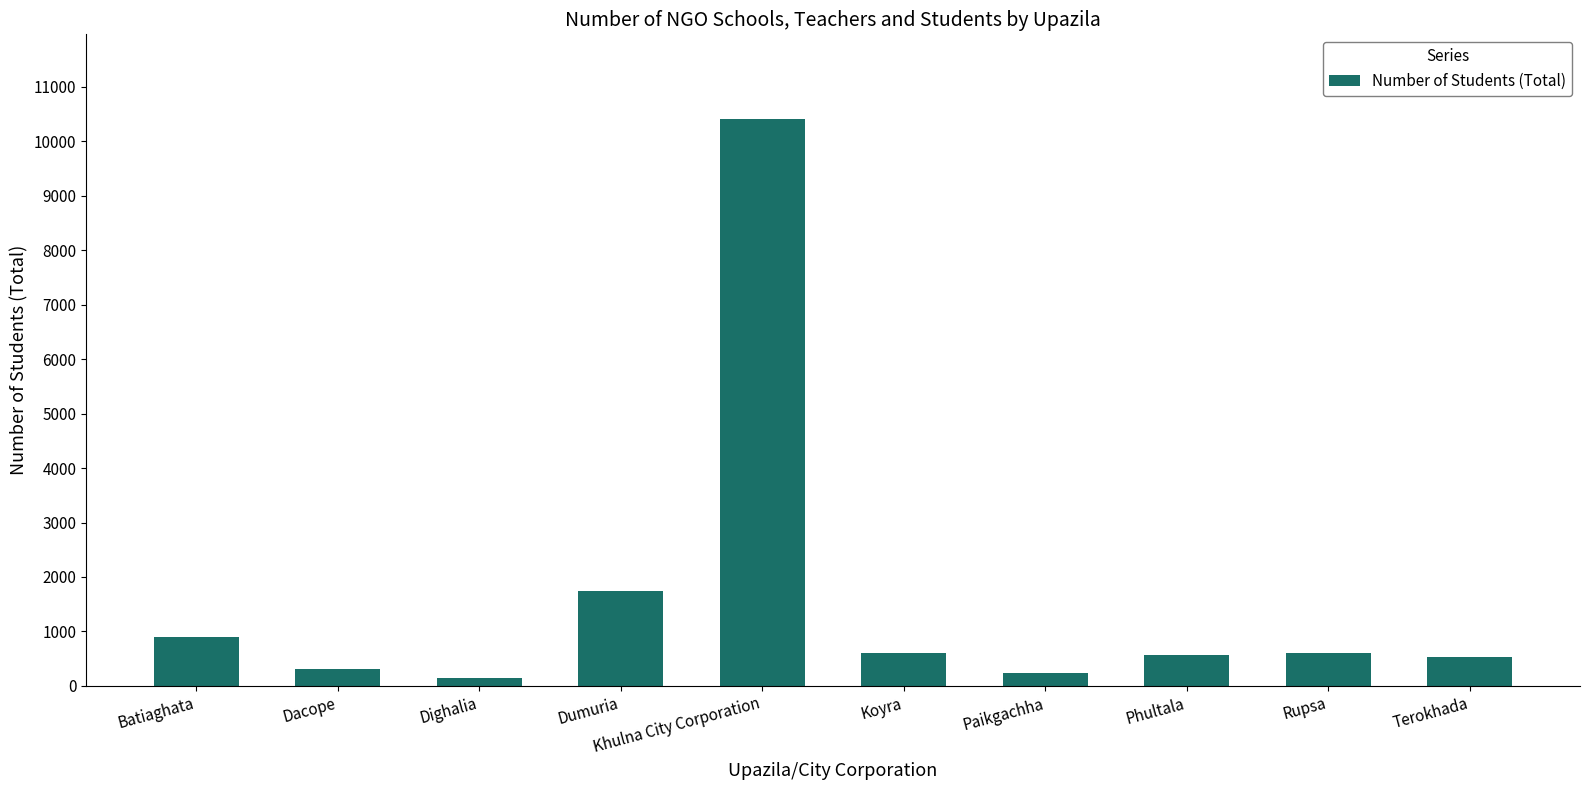

What is the difference between the maximum and second lowest values?

10169